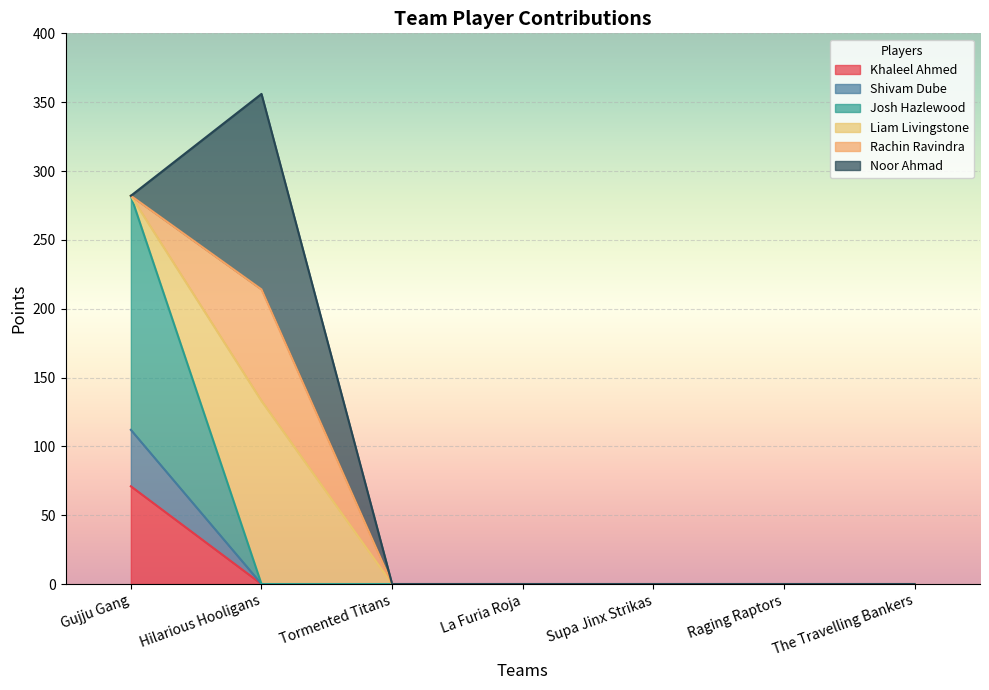

True or false: Khaleel Ahmed has a value of -24 at La Furia Roja.

False